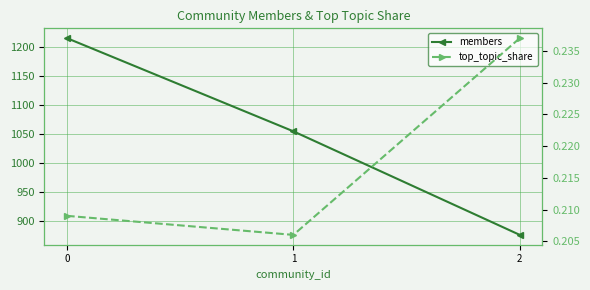

How many lines are shown in the chart?

2